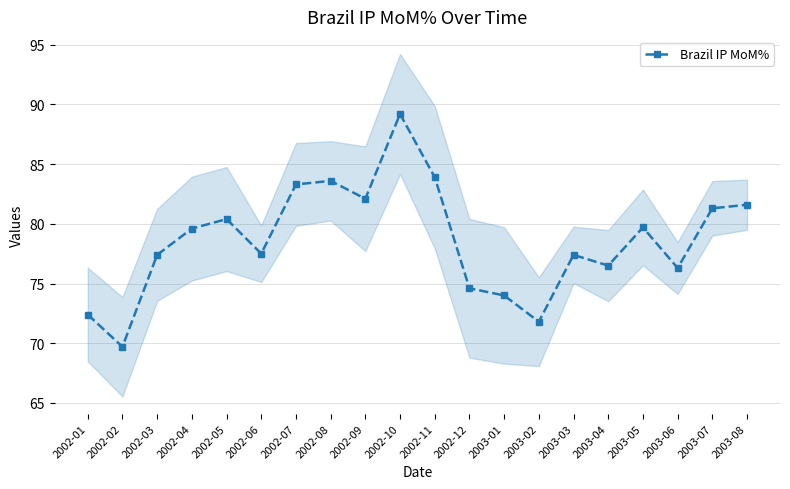

Reading left to right, extract all data points from this chart.

2002-01=72.4	2002-02=69.7	2002-03=77.4	2002-04=79.6	2002-05=80.4	2002-06=77.5	2002-07=83.3	2002-08=83.6	2002-09=82.1	2002-10=89.2	2002-11=83.9	2002-12=74.6	2003-01=74.0	2003-02=71.8	2003-03=77.4	2003-04=76.5	2003-05=79.7	2003-06=76.3	2003-07=81.3	2003-08=81.6